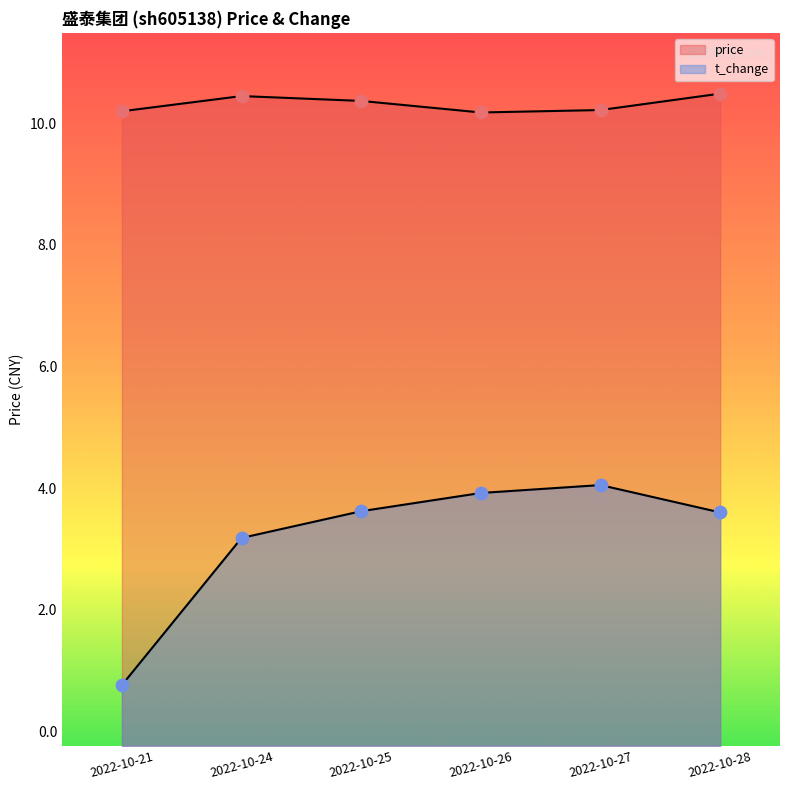

At which category is the sum across all series the highest?

2022-10-27